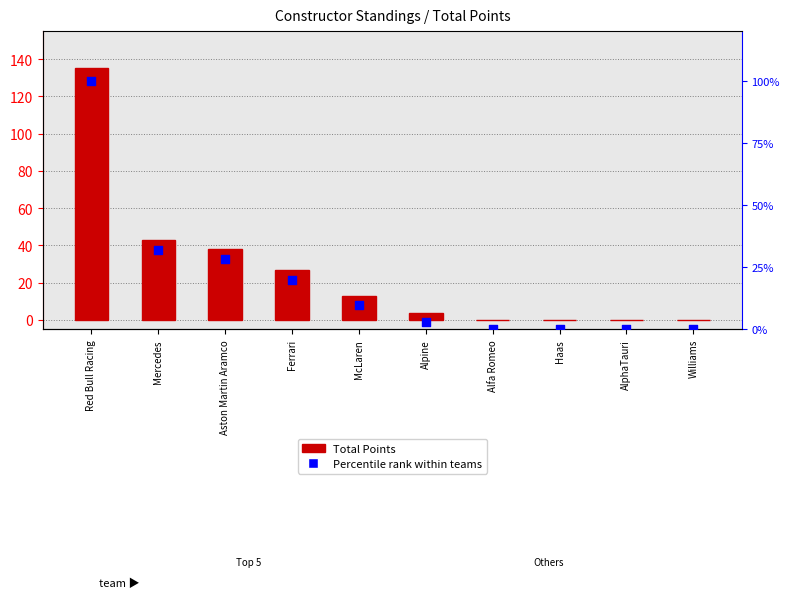

Which series reaches the minimum Y coordinate?

Total Points